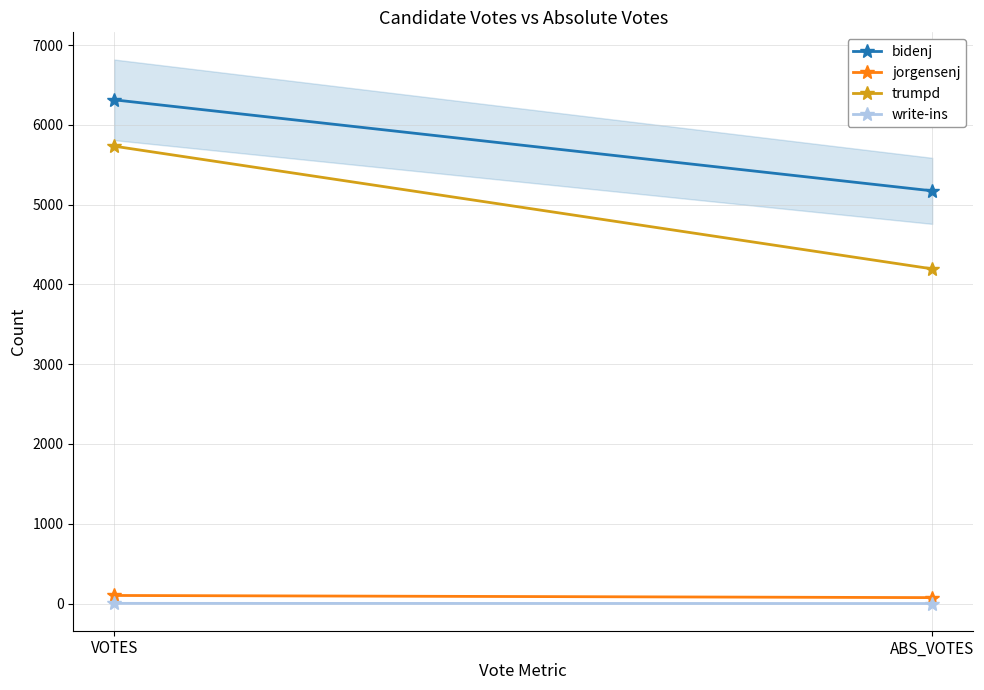

What is the total value across all series at ABS_VOTES?

9442